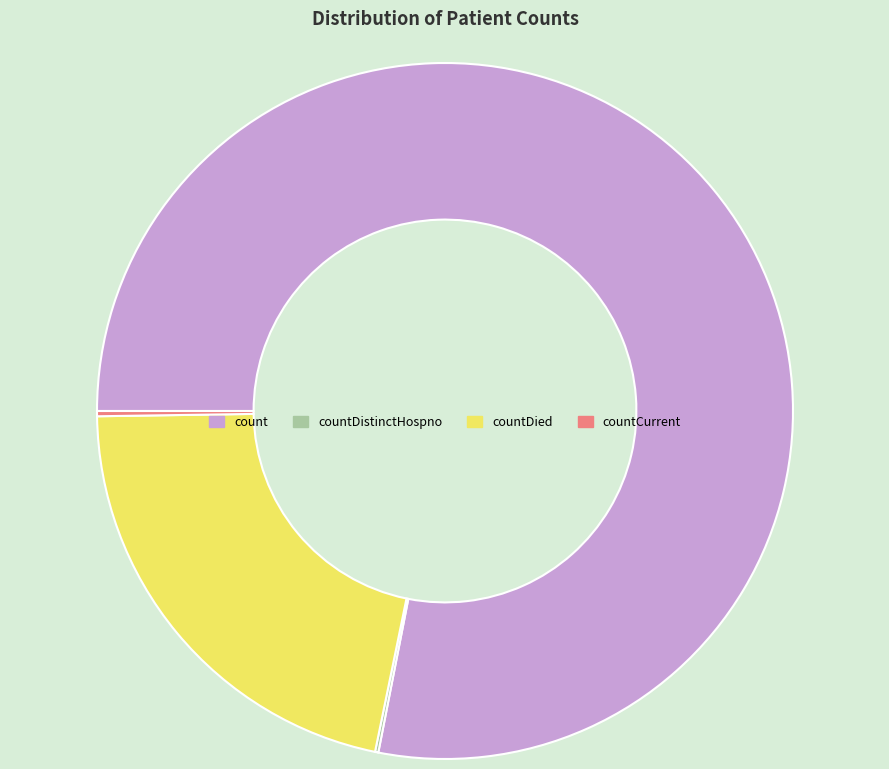

What is the largest slice in the pie chart?

count